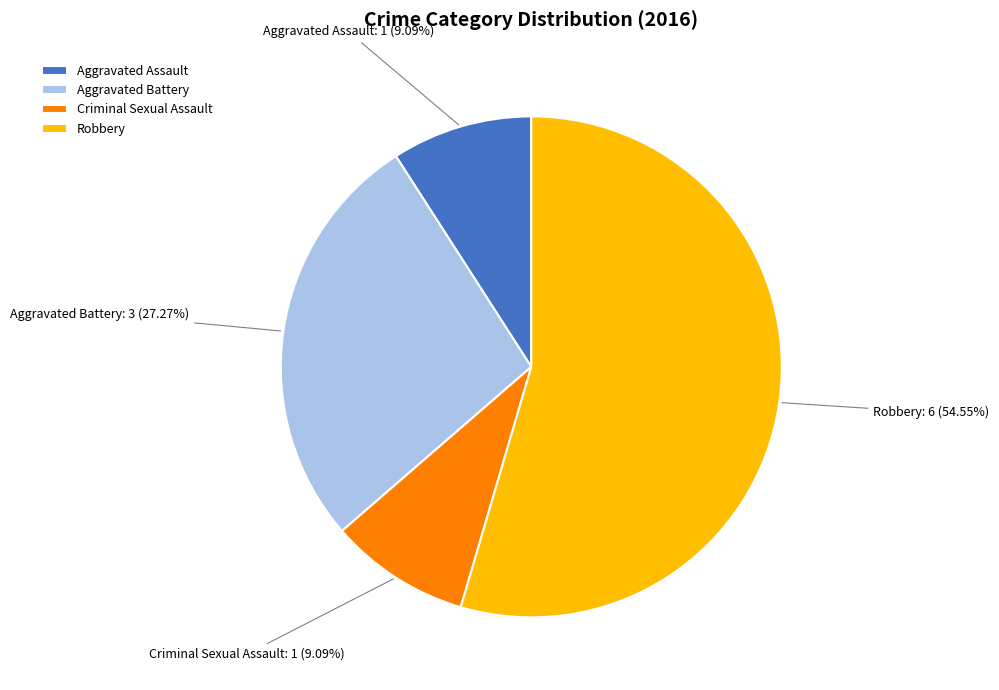

The Aggravated Battery slice represents 27% of the pie. True or false?

True